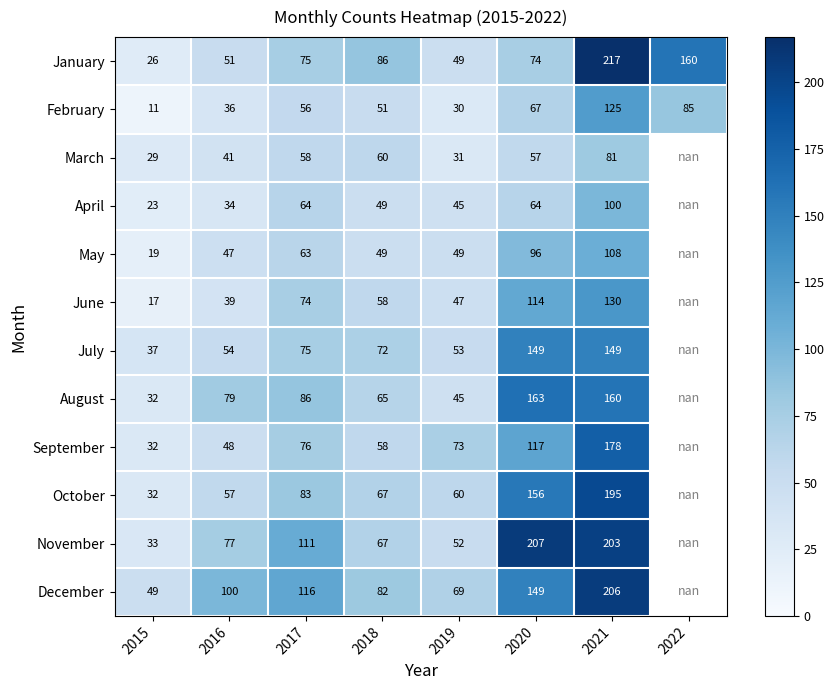

List the series in order of their peak value, lowest first.

March, April, May, February, June, July, August, September, October, December, November, January